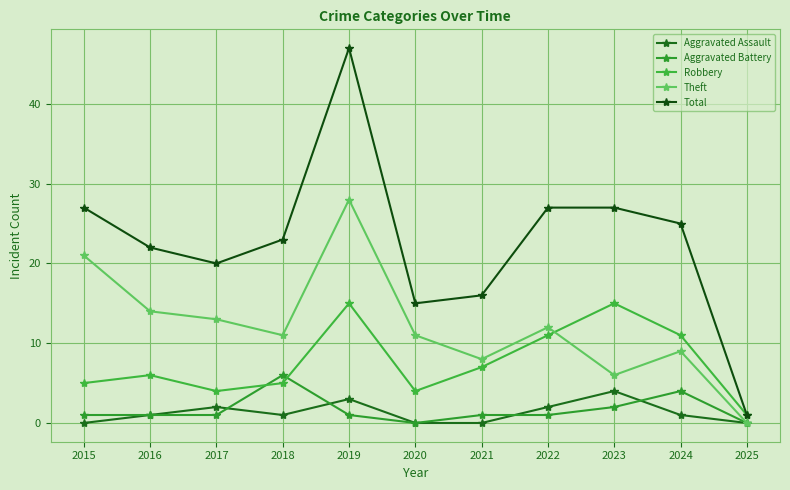

At which category does the chart reach its peak across all series?

2019